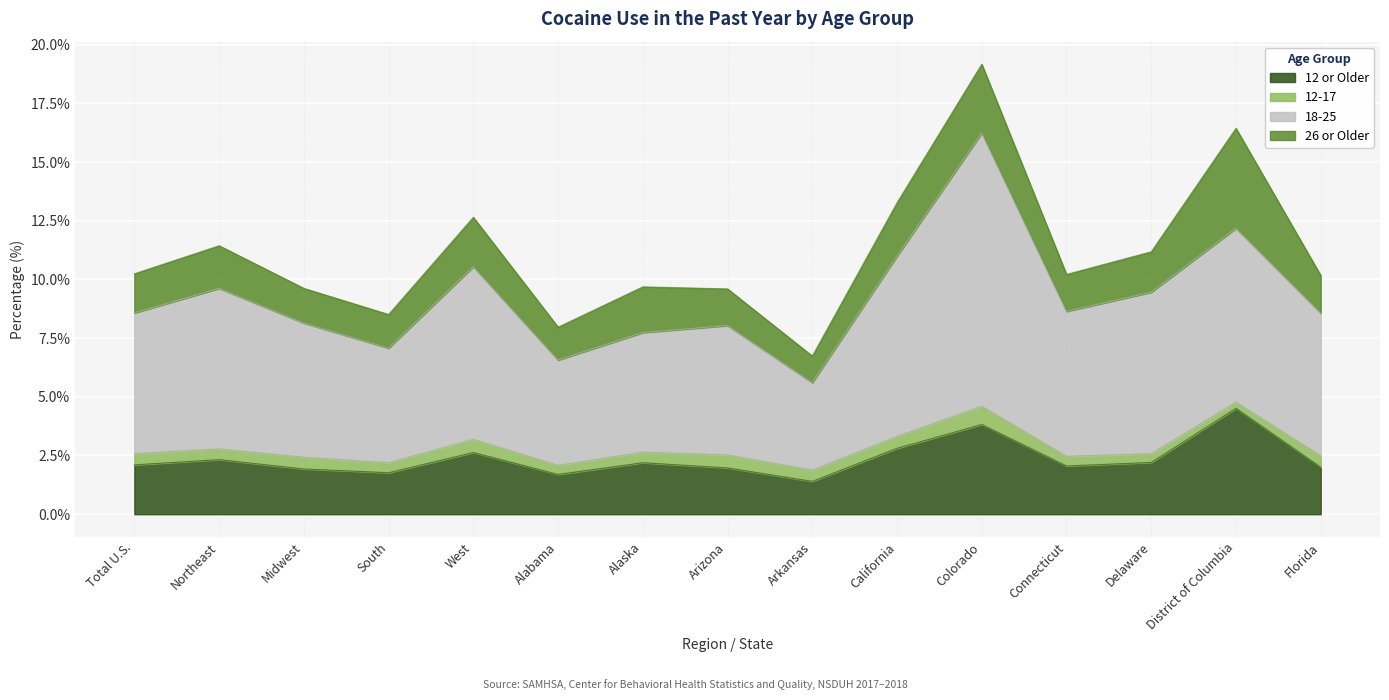

At which category is the sum across all series the highest?

Colorado